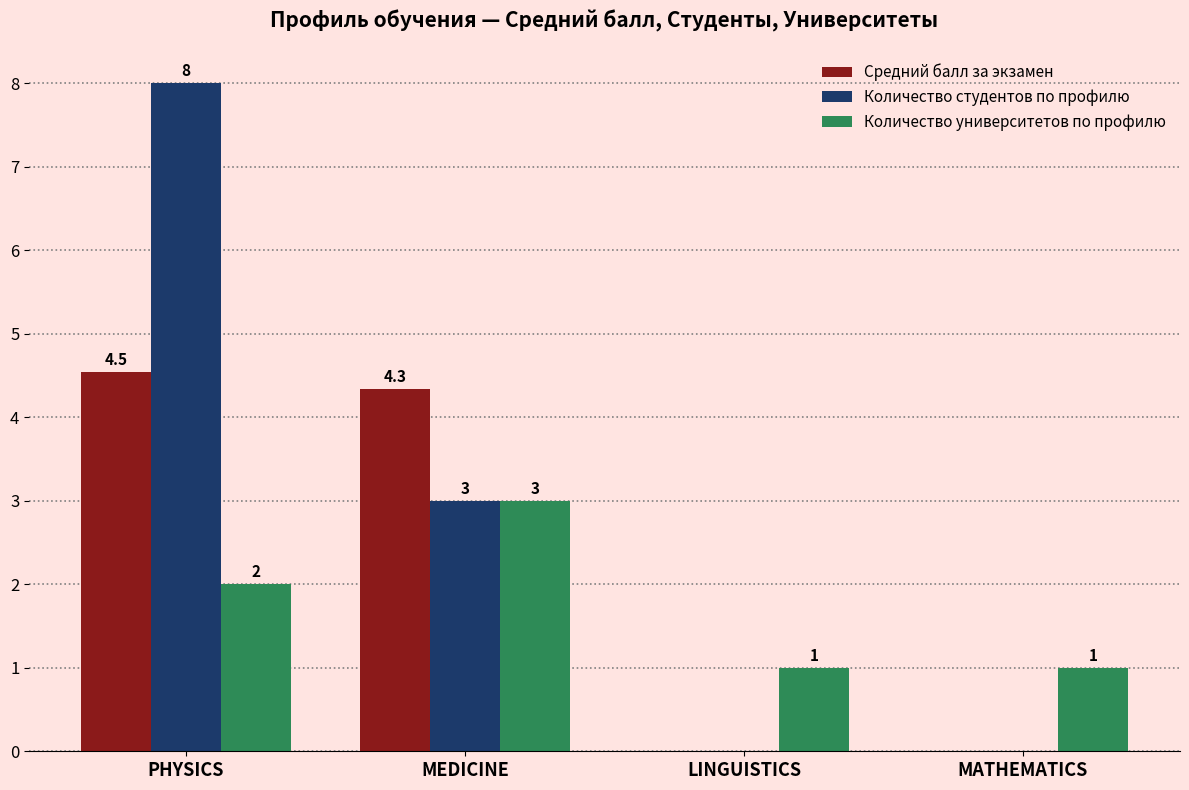

Which category has the highest value in the Средний балл за экзамен series?

PHYSICS